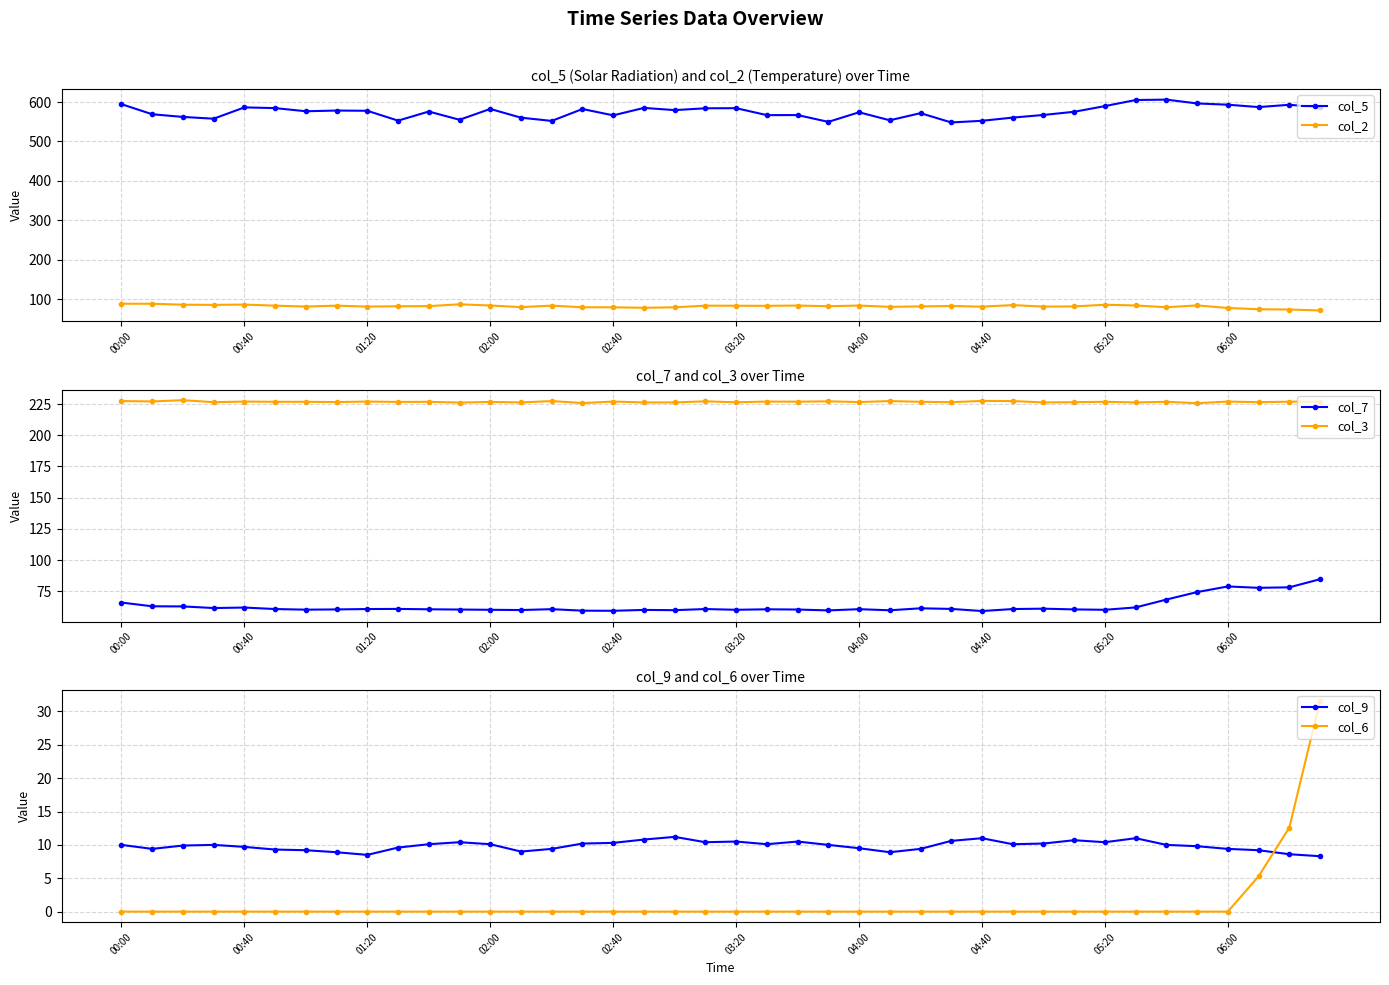

True or false: col_6 and col_3 intersect in this chart.

False